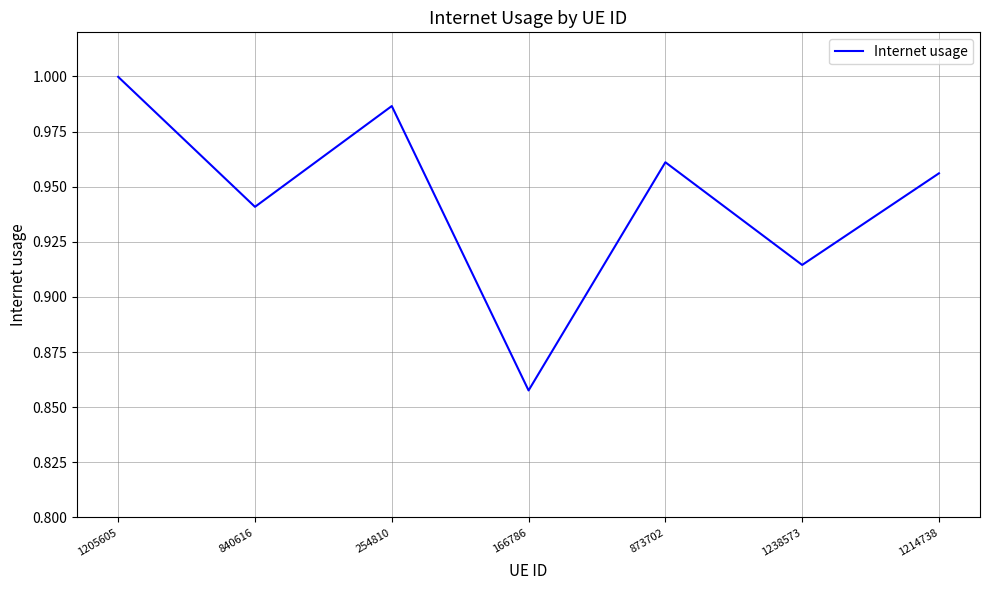

Rank the categories by value from lowest to highest.

166786, 1238573, 840616, 1214738, 873702, 254810, 1205605